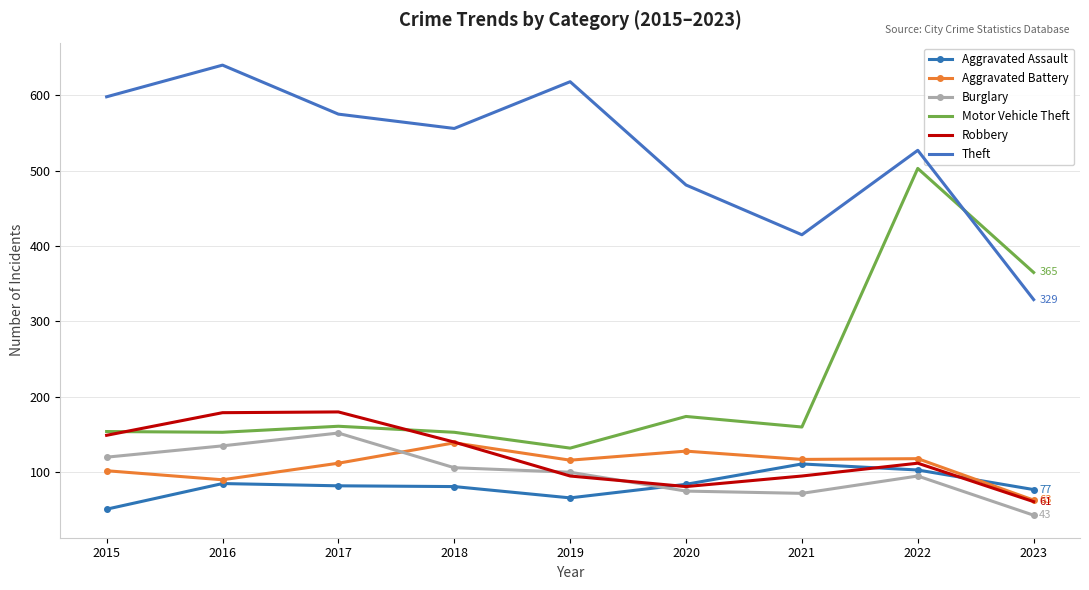

What is the difference between the second highest and minimum values in the Robbery series?

118